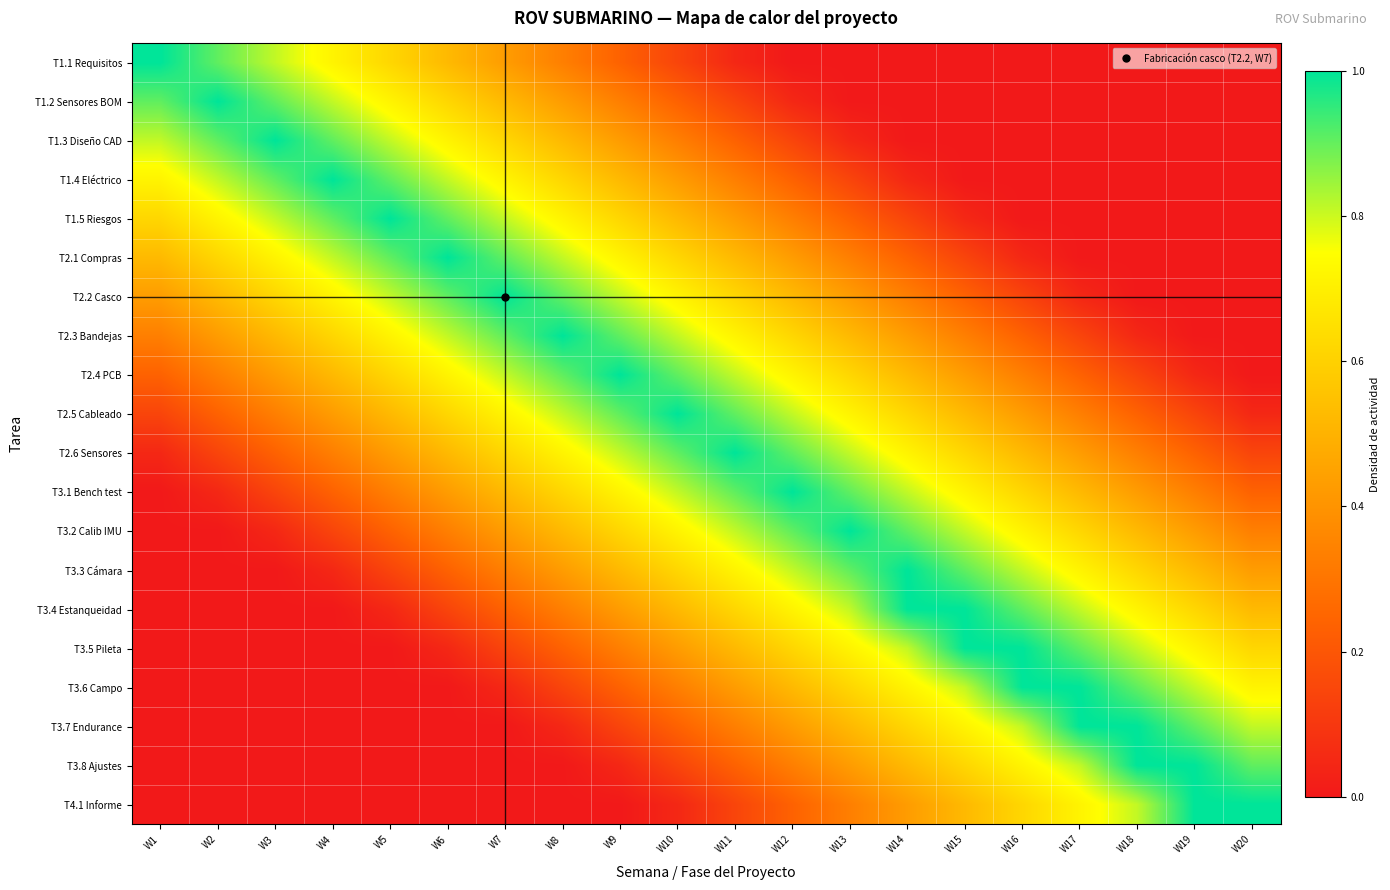

Rank the series by their maximum value, from highest to lowest.

T1.1 Requisitos, T1.2 Sensores BOM, T1.3 Diseño CAD, T1.4 Eléctrico, T1.5 Riesgos, T2.1 Compras, T2.2 Casco, T2.3 Bandejas, T2.4 PCB, T2.5 Cableado, T2.6 Sensores, T3.1 Bench test, T3.2 Calib IMU, T3.3 Cámara, T3.4 Estanqueidad, T3.5 Pileta, T3.6 Campo, T3.7 Endurance, T3.8 Ajustes, T4.1 Informe